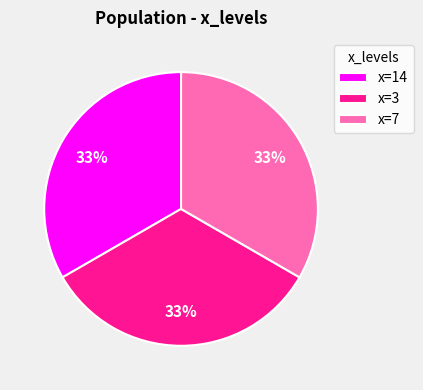

To the nearest percent, what is the average slice percentage?

33%